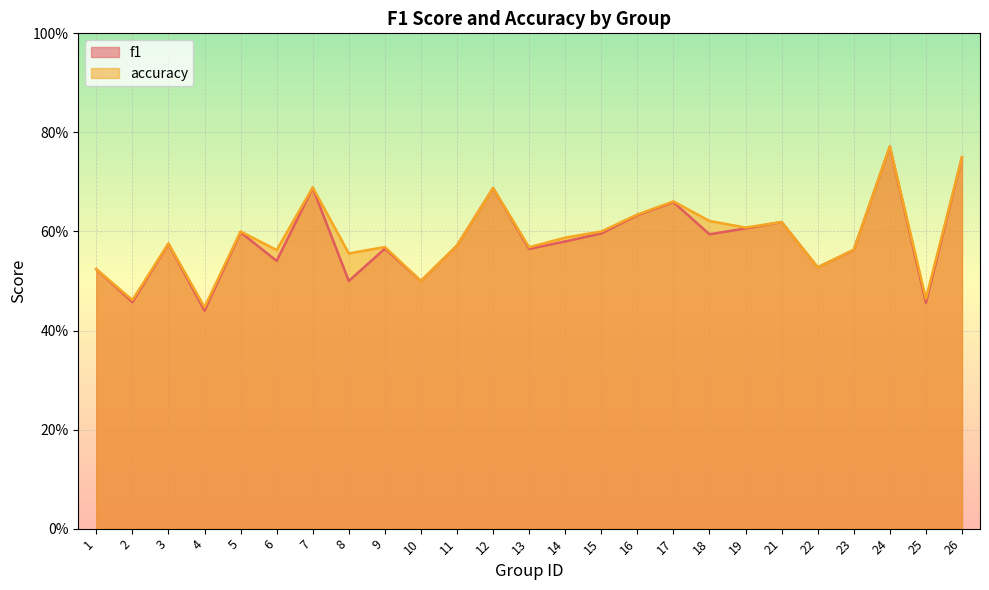

After their last crossing, which series has the higher values: f1 or accuracy?

accuracy